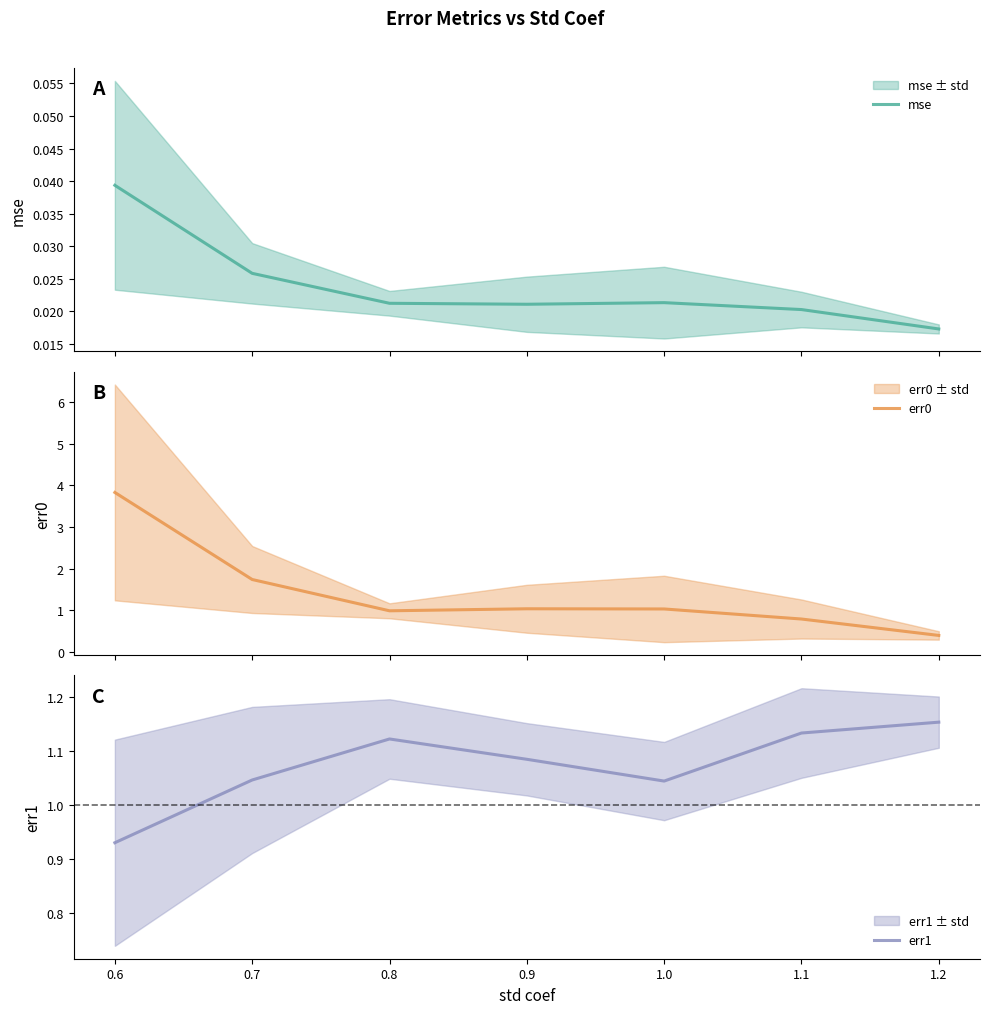

What is the difference between the err0 values at 1.1 and 1.0?

0.2